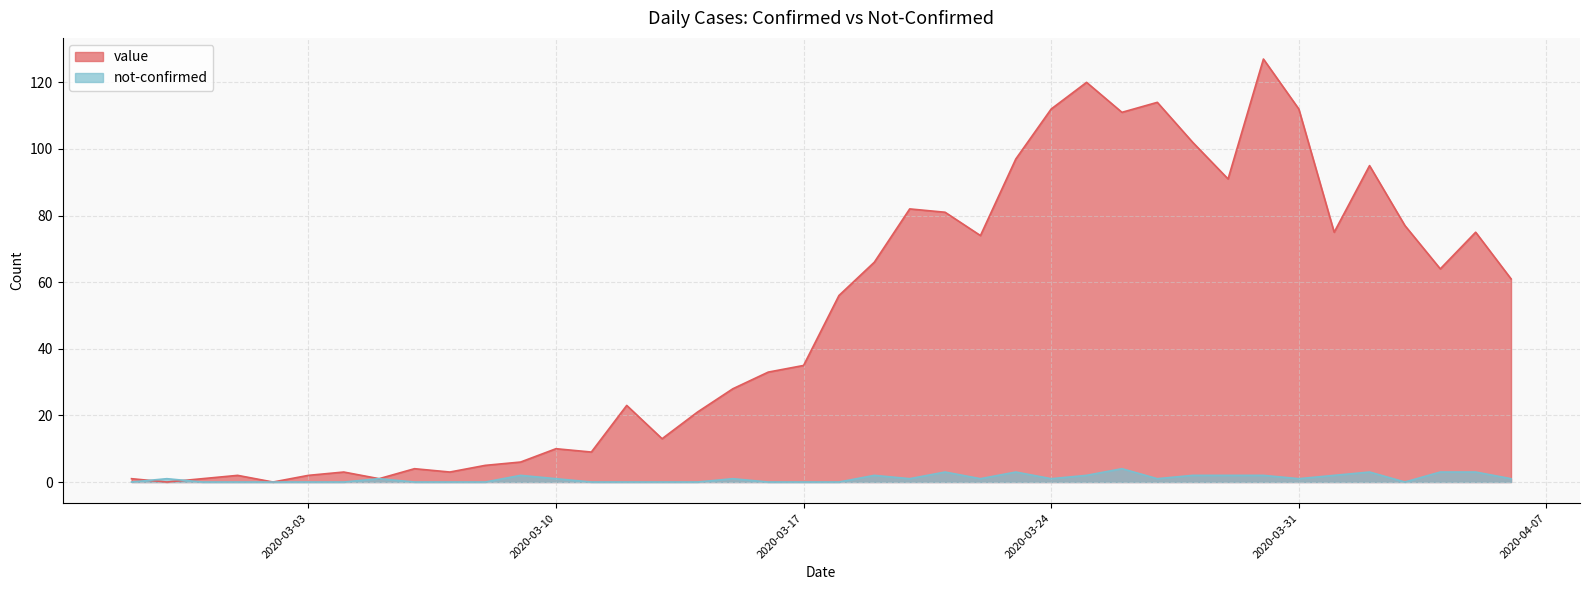

At how many categories does at least one series exceed 103?

6